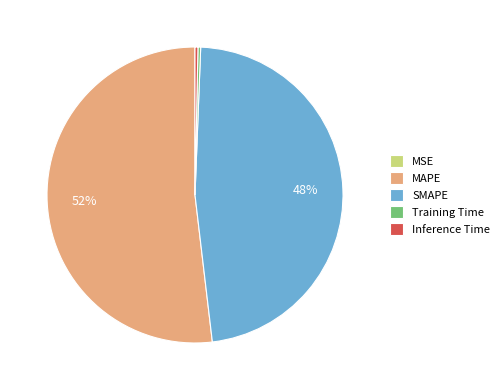

What is the majority slice?

MAPE